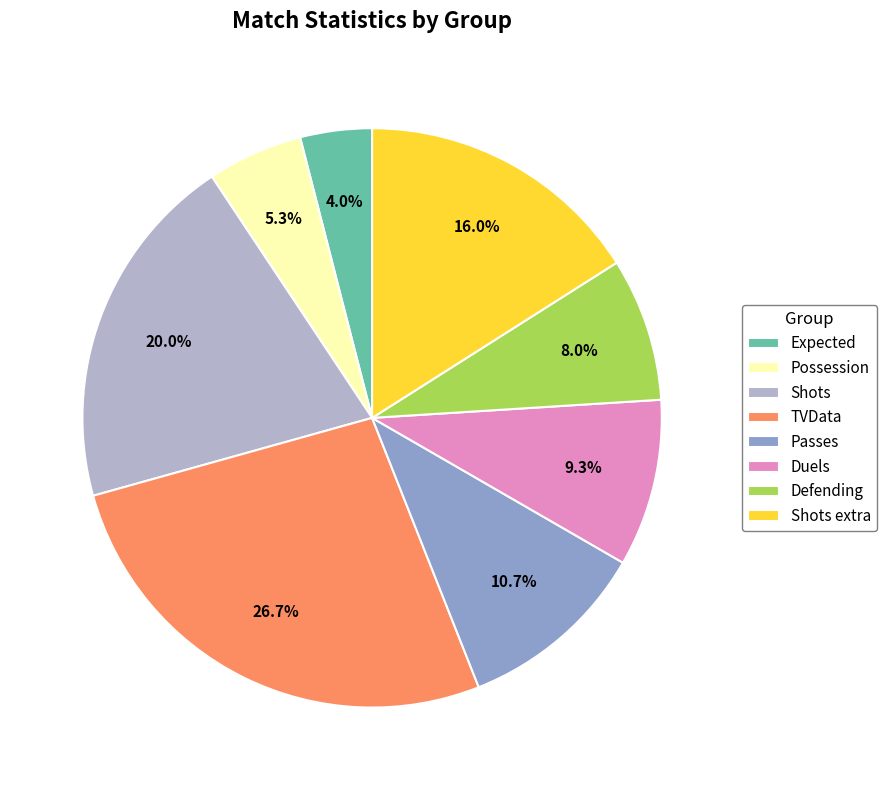

To the nearest percent, what is the difference between the Shots and Passes slice percentages?

9%